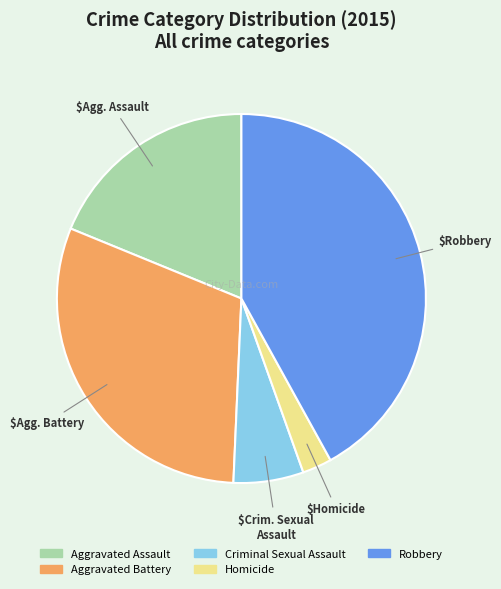

Is the sum of Aggravated Battery and Criminal Sexual Assault greater than half?

No